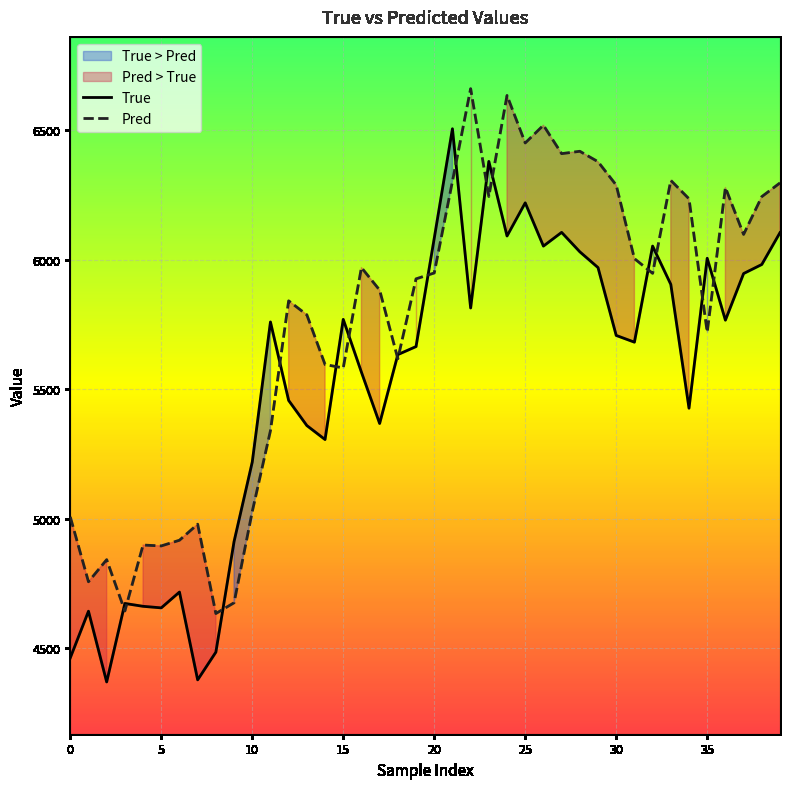

Does the chart display data point markers on the line(s)?

No